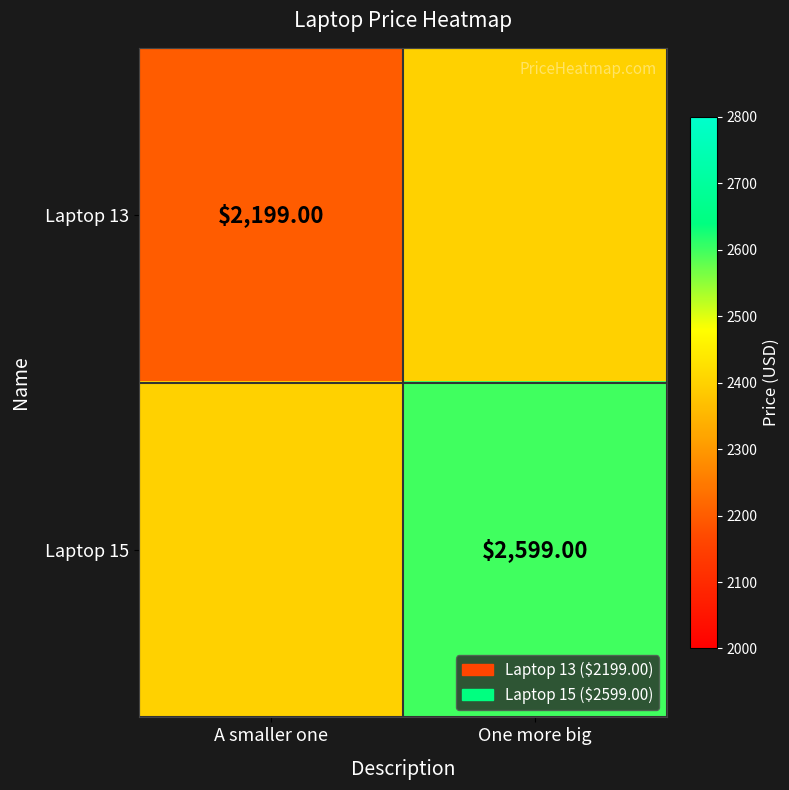

The Laptop 13 series shows 2199 at A smaller one. True or false?

True